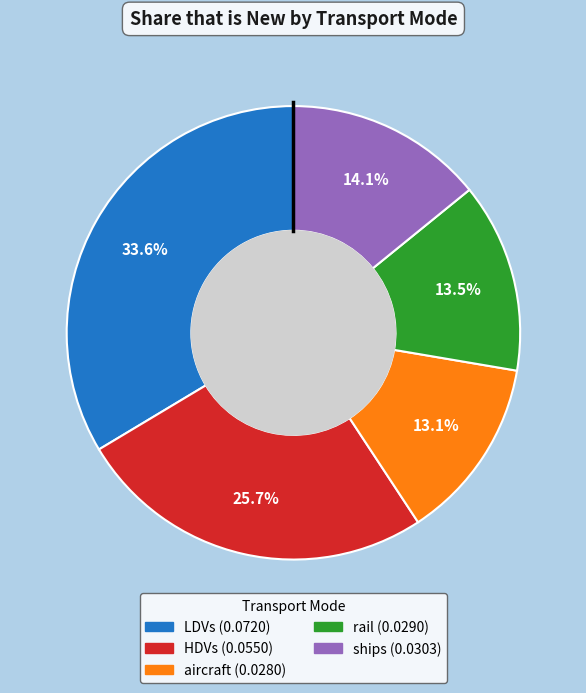

The aircraft slice represents 5% of the pie. True or false?

False